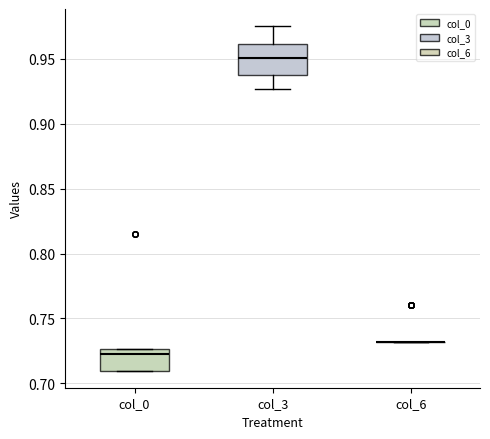

Comparing the boxes themselves (not the whiskers), which one is the tallest?

col_3